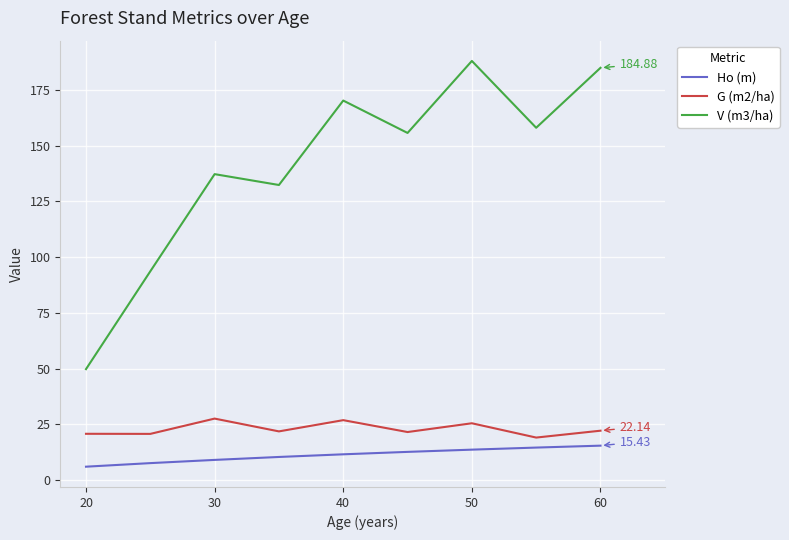

True or false: V (m3/ha) and G (m2/ha) intersect in this chart.

False